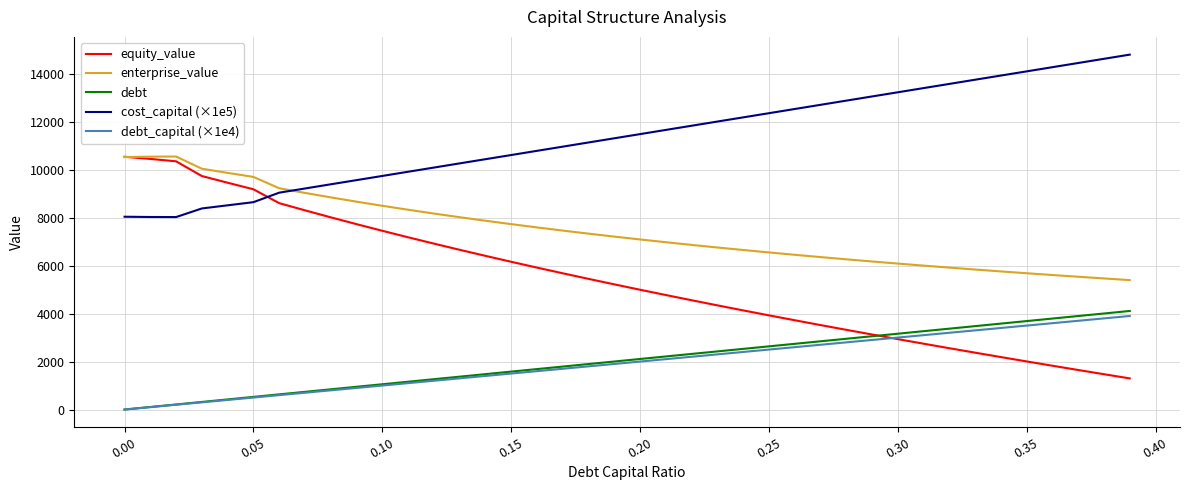

Which series has the largest range (max minus min)?

equity_value